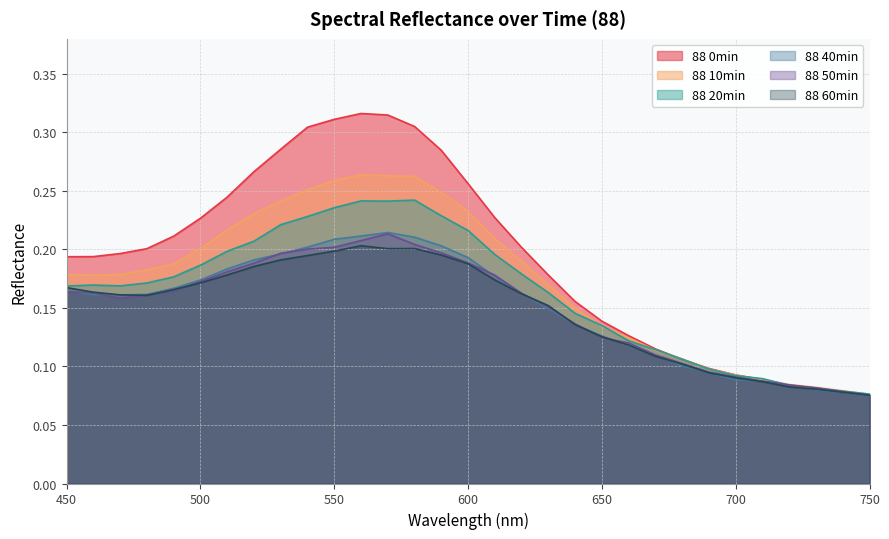

Which series has the largest total across all categories?

88 0min